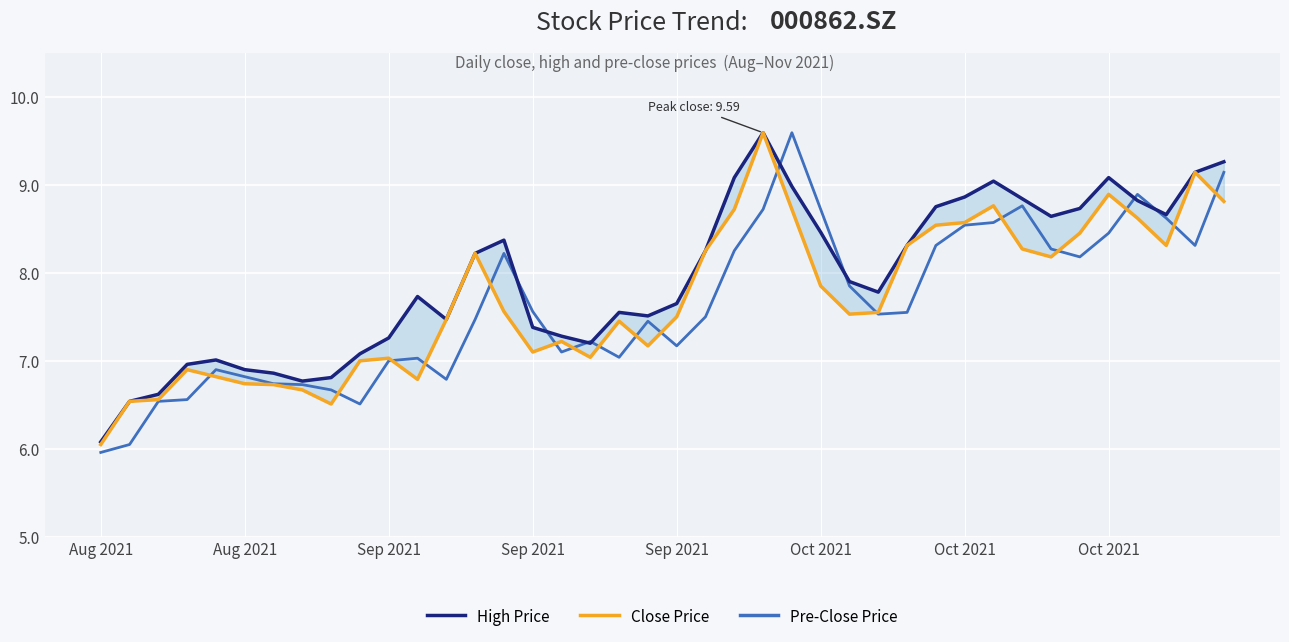

Rank the categories by High Price value from lowest to highest.

Aug 2021, Aug 2021, Sep 2021, Oct 2021, 8, Oct 2021, Oct 2021, Sep 2021, Sep 2021, 9, 17, 10, 16, 15, 12, 19, 18, 20, 11, 27, 26, 13, 21, 28, 14, 25, 33, 37, 34, 29, 36, 32, 30, 24, 31, 22, 35, 38, 39, 23